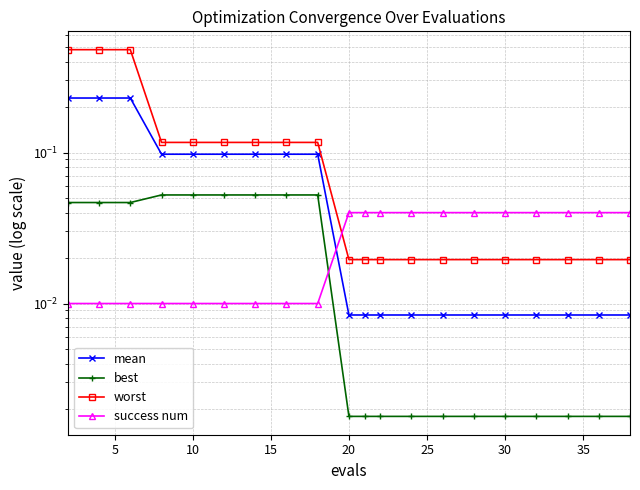

What is the average value of the mean series?

0.1